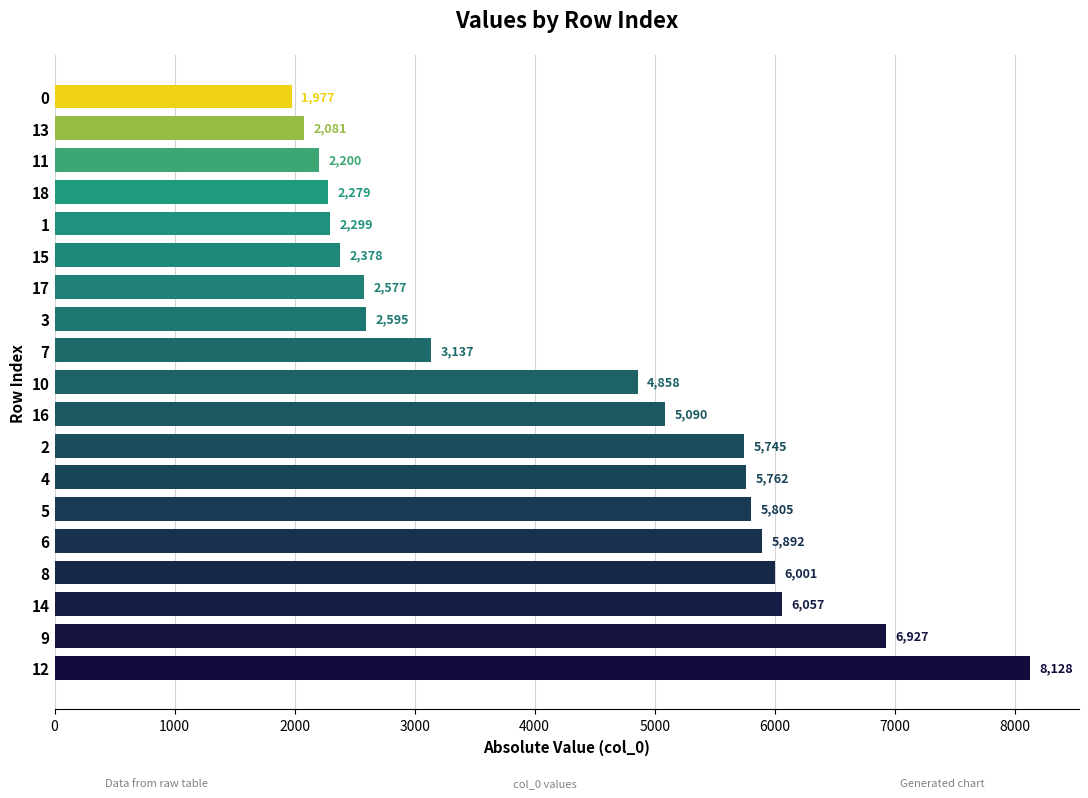

Approximately how many times larger is the value at 14 compared to 10?

1.2